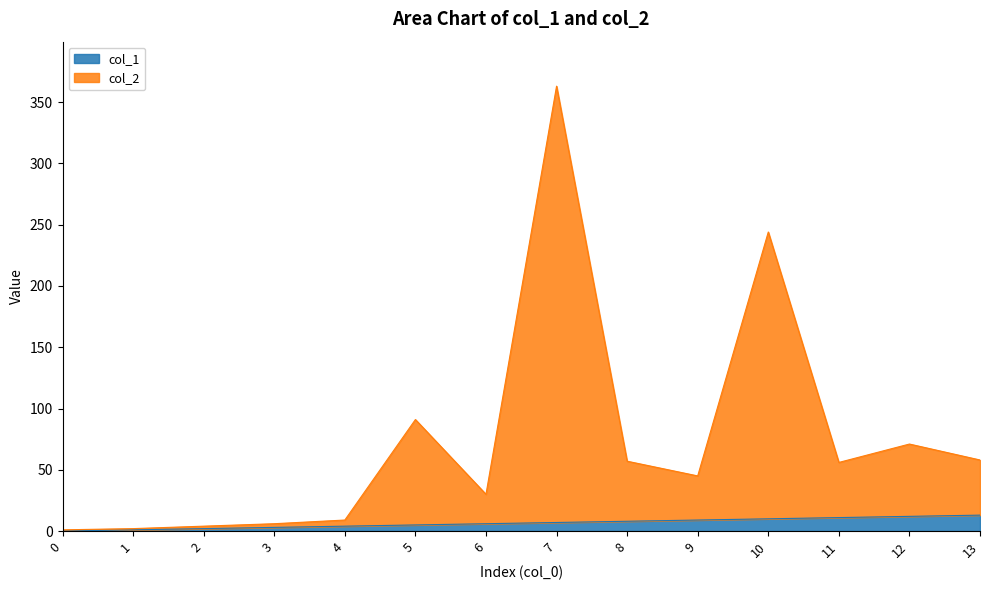

Which category has the highest value in the col_2 series?

7